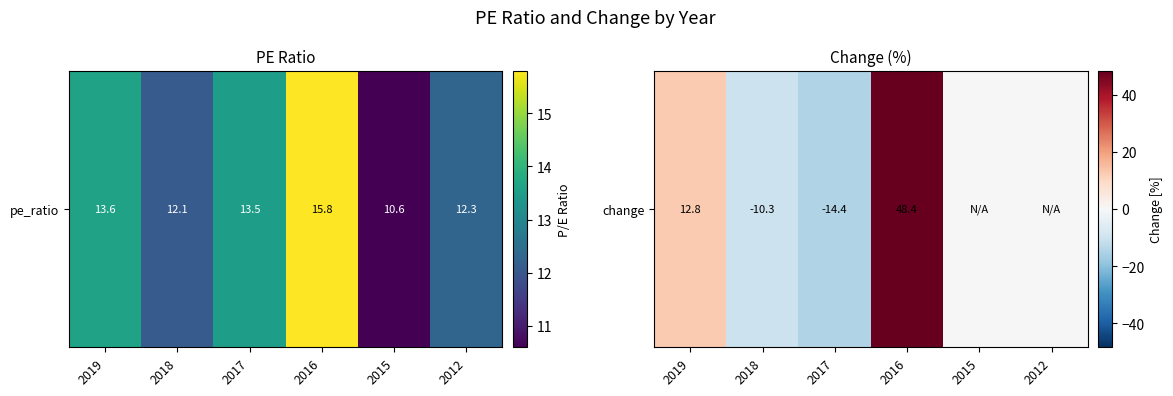

List the labels in order of value, largest first.

2016, 2019, 2015, 2012, 2018, 2017